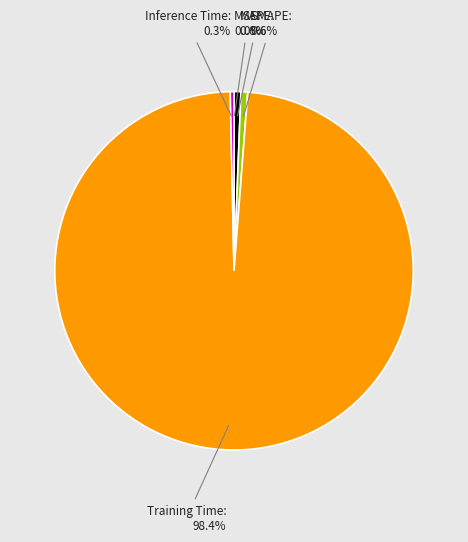

What is the largest slice in the pie chart?

Training Time